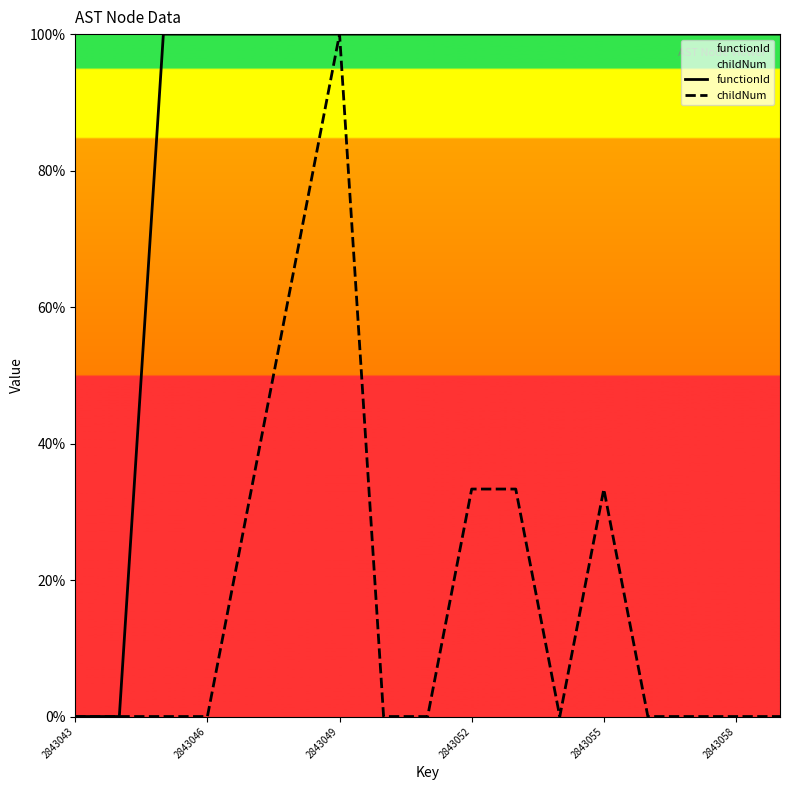

List the series in order of their overall mean, lowest first.

childNum, functionId